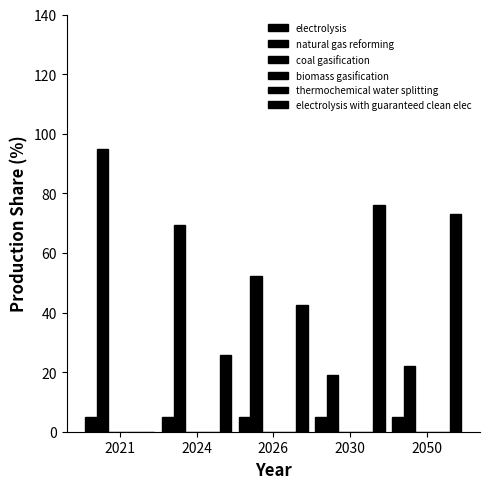

What are all the series names shown in the legend?

electrolysis, natural gas reforming, coal gasification, biomass gasification, thermochemical water splitting, electrolysis with guaranteed clean elec